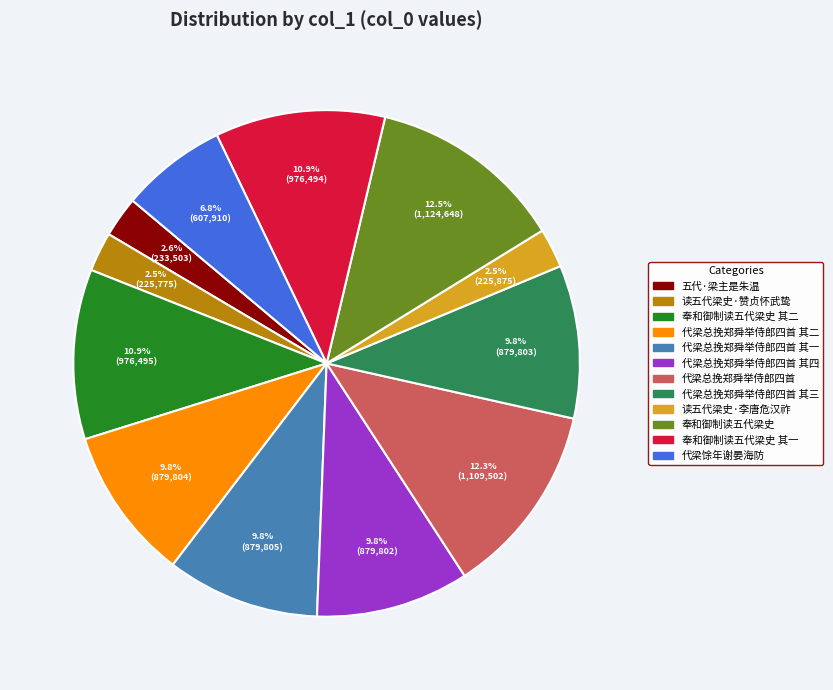

Between 读五代梁史·赞贞怀武鸷 and 代梁总挽郑舜举侍郎四首, which is larger?

代梁总挽郑舜举侍郎四首